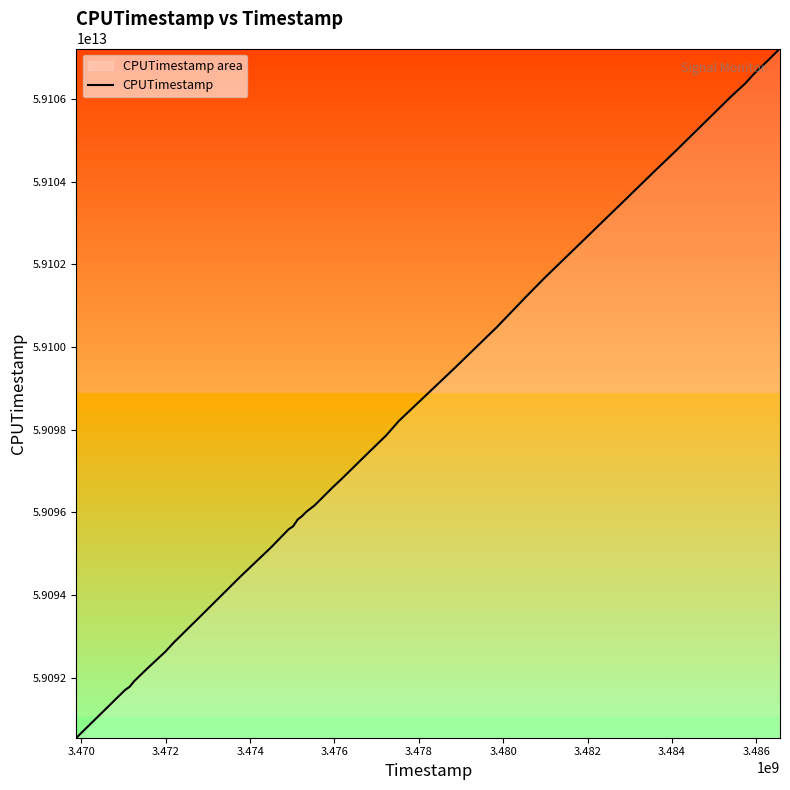

How many lines are shown in the chart?

1